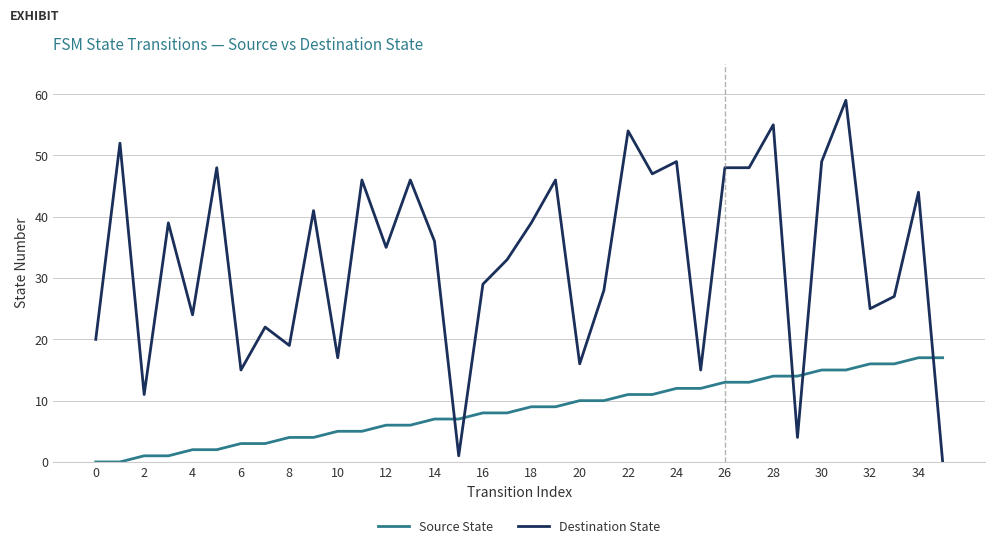

Which series has the largest total across all categories?

Destination State